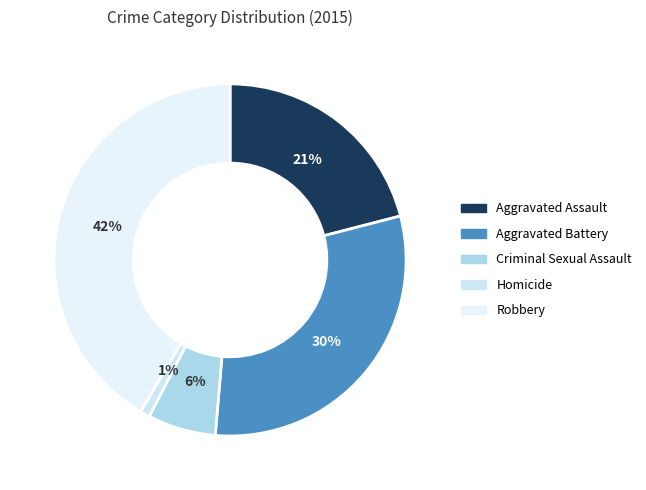

To the nearest percent, what percentage of the pie is Aggravated Assault?

21%